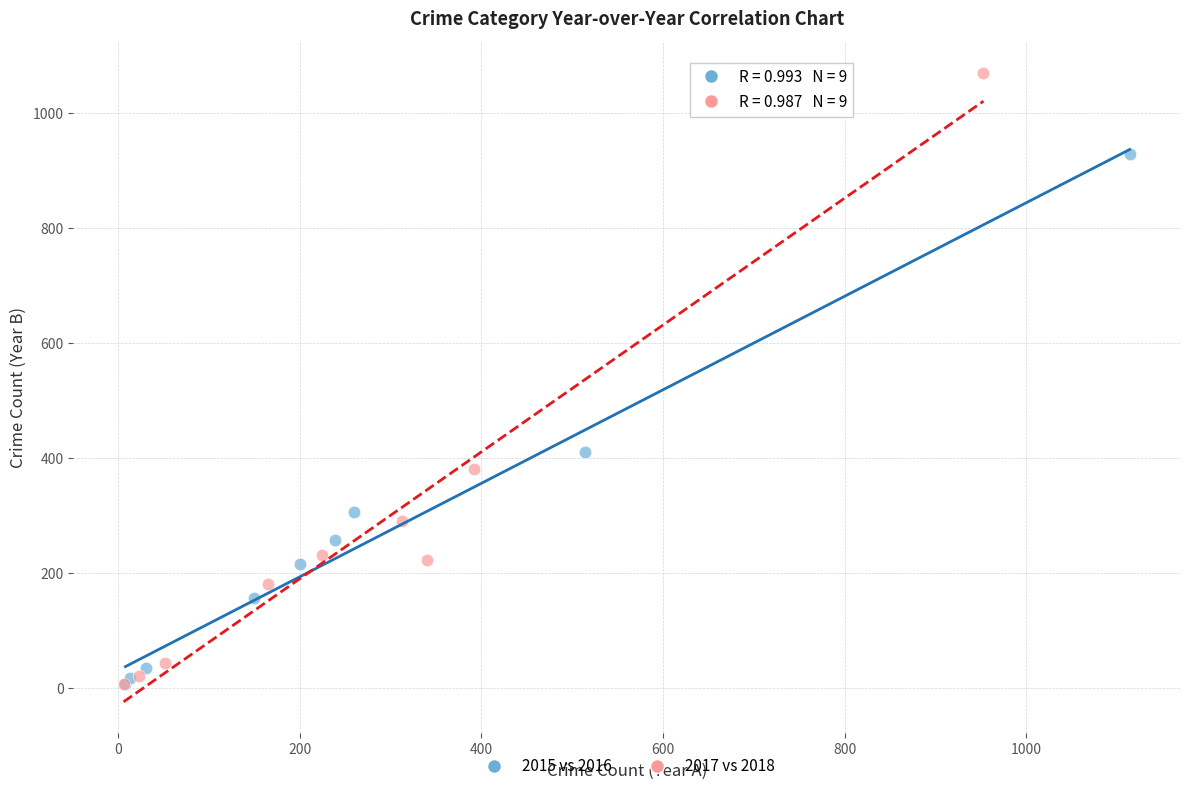

Which series has the largest Y range (max minus min)?

2017 vs 2018